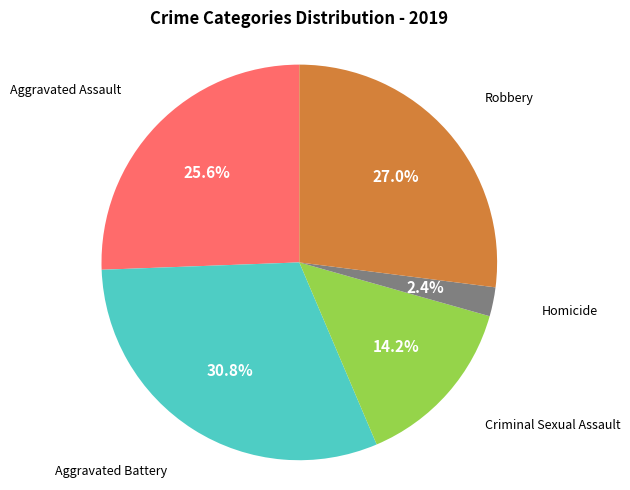

Is there a majority slice in this chart?

No